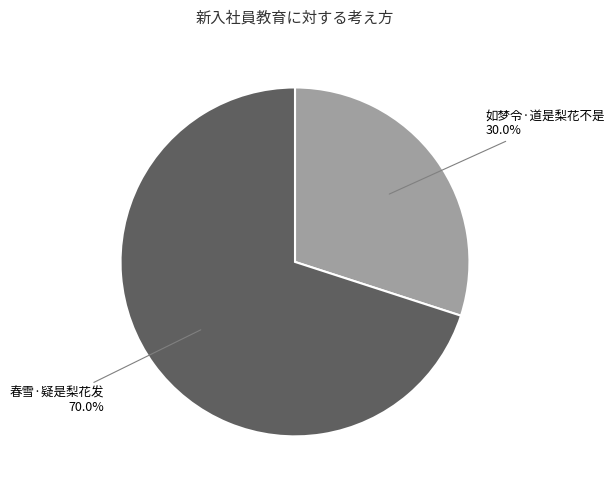

Is there any slice that represents more than half of the pie?

Yes